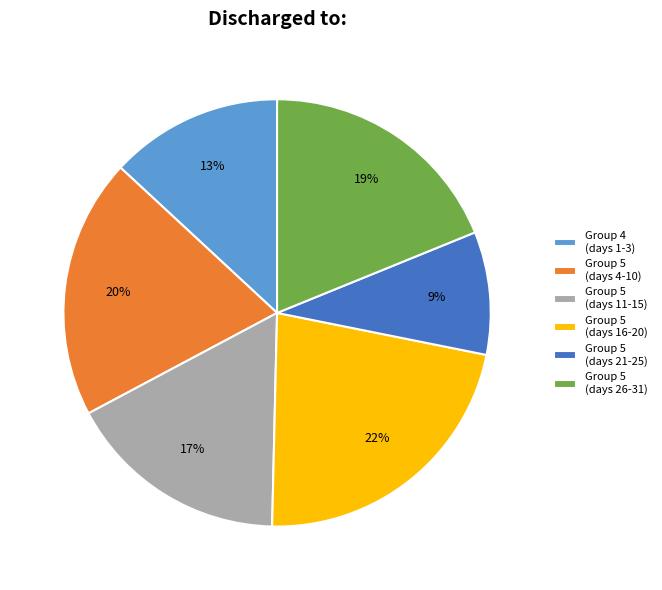

To the nearest percent, what percentage of the pie is Group 5 (days 11-15)?

17%